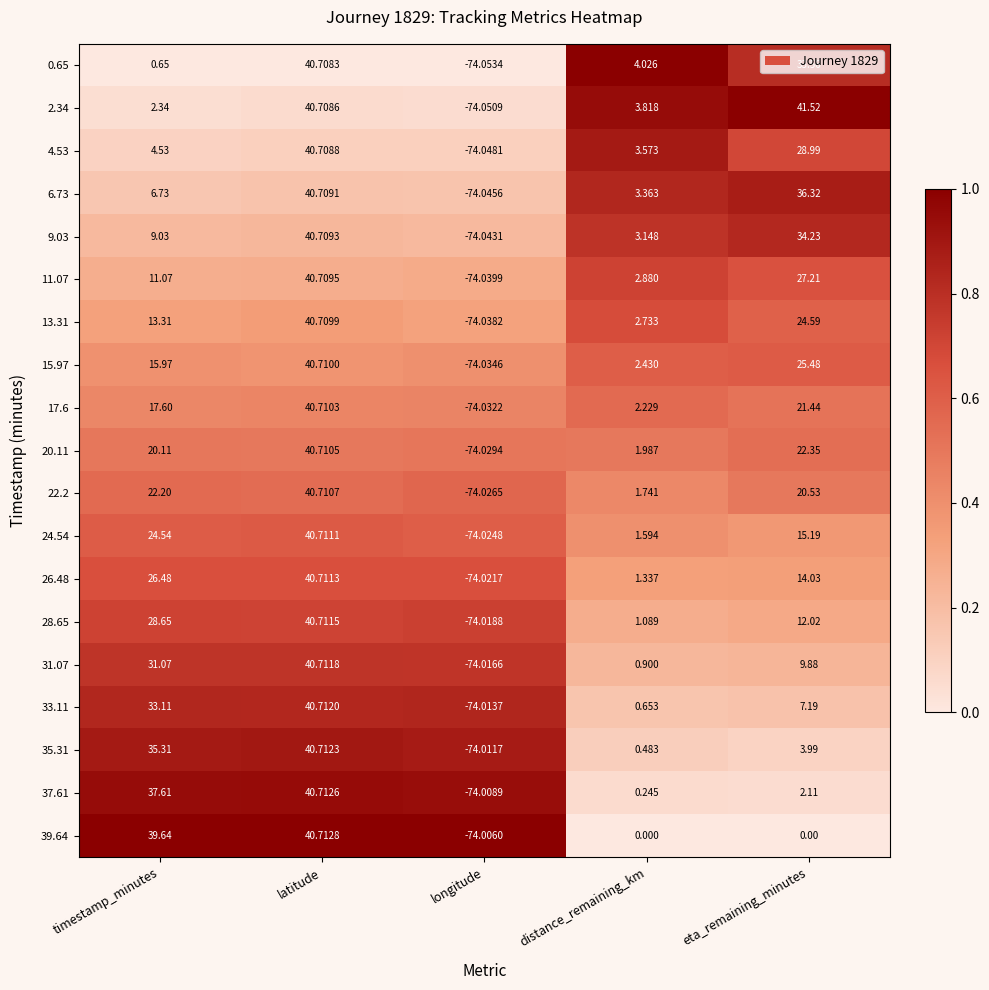

At which label is 26.48 closest to -16?

distance_remaining_km